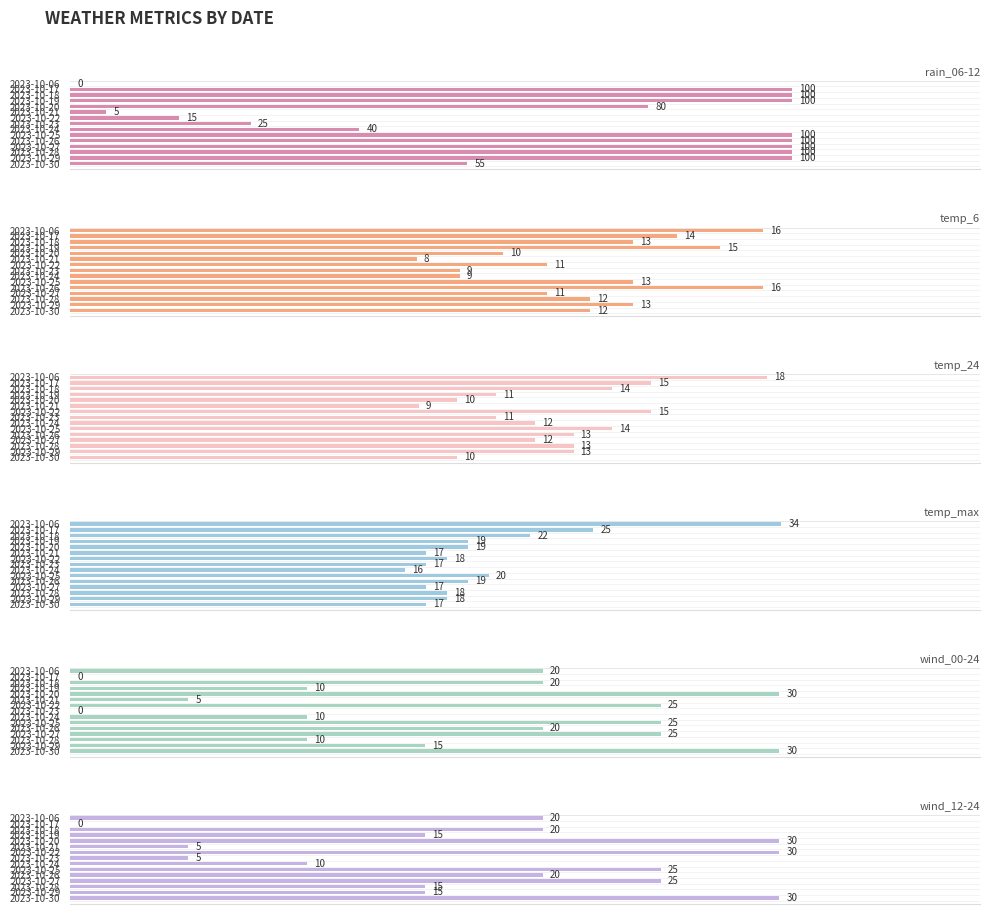

How many data points in temp_24 are above 13?

5